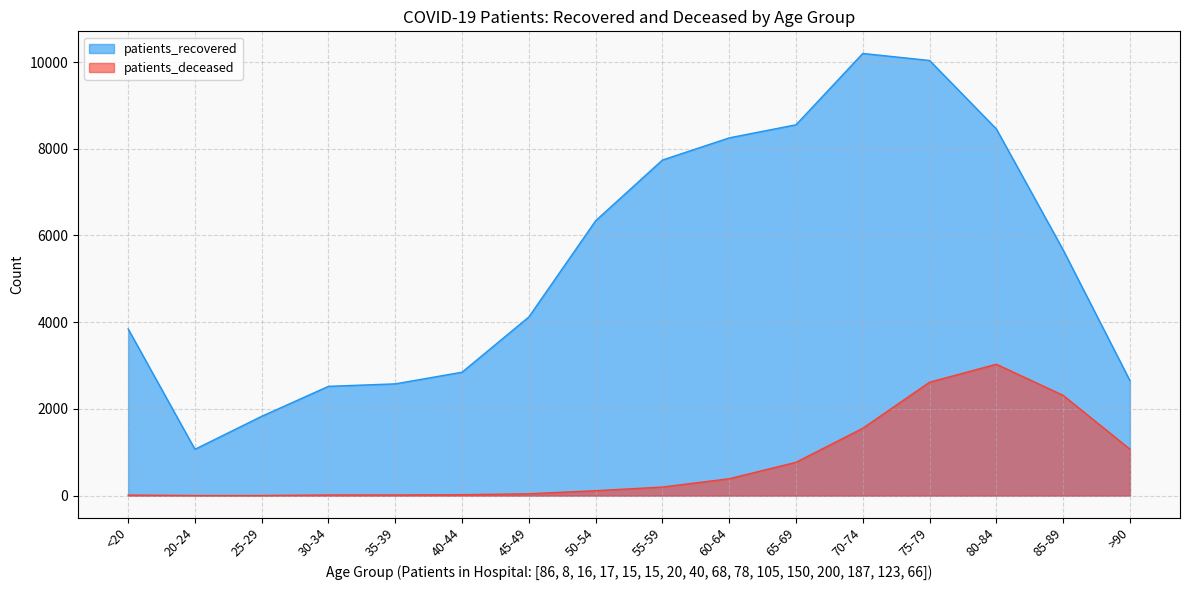

Which category has the highest value in the patients_deceased series?

80-84